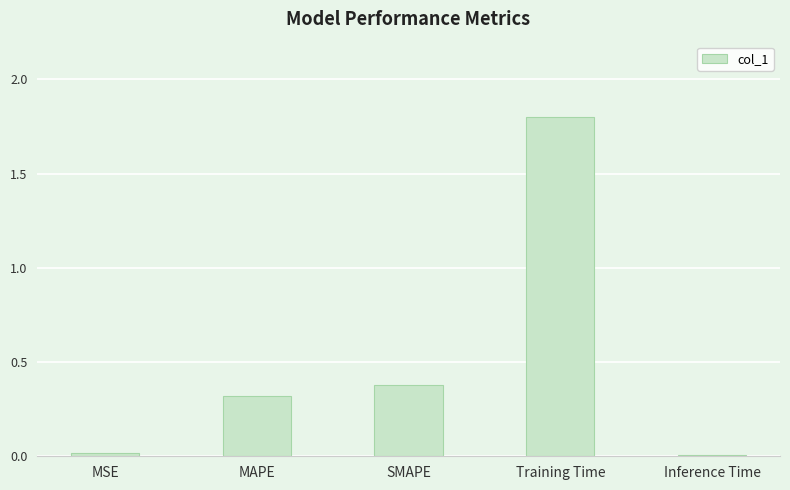

The chart shows a value of 0.2 at SMAPE. True or false?

False